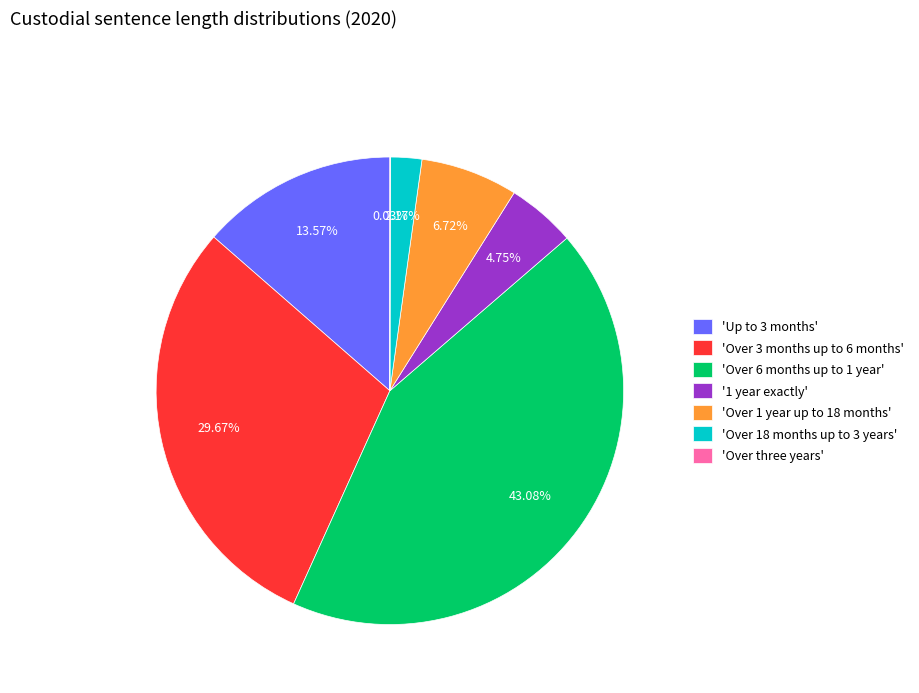

What is the ratio of the value at 'Up to 3 months' to the value at 'Over 6 months up to 1 year'?

0.3